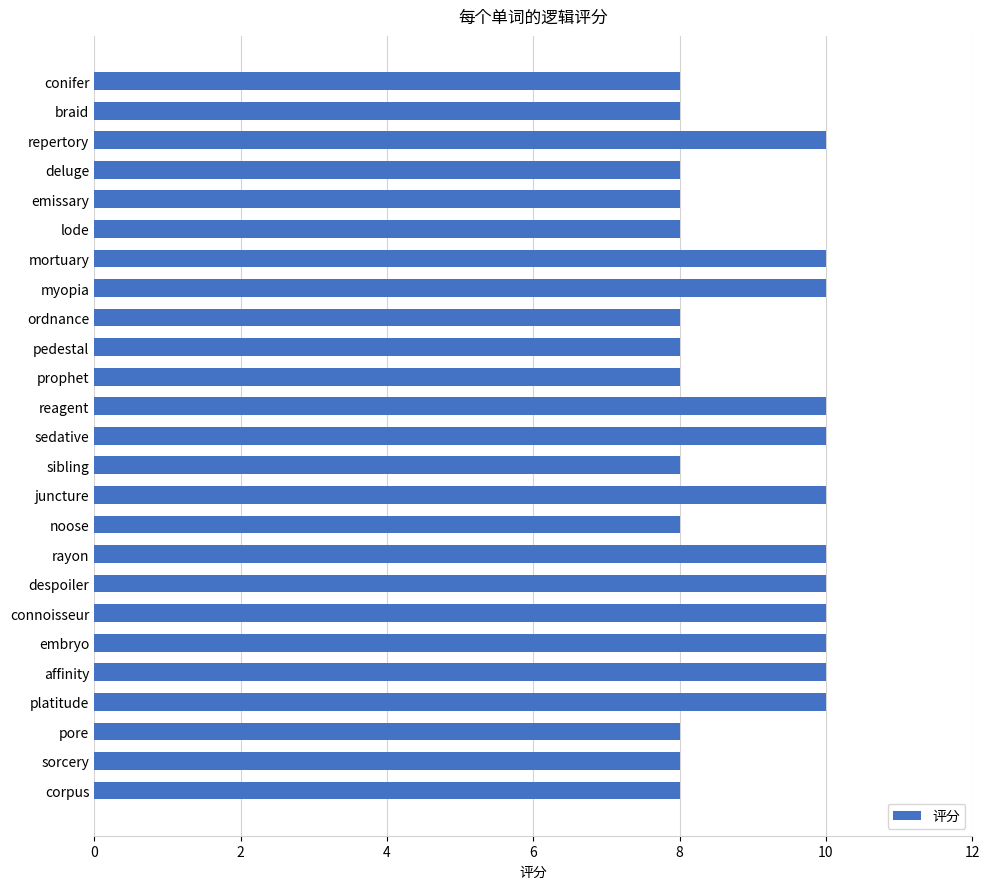

Is it true that the value at noose is 12?

False